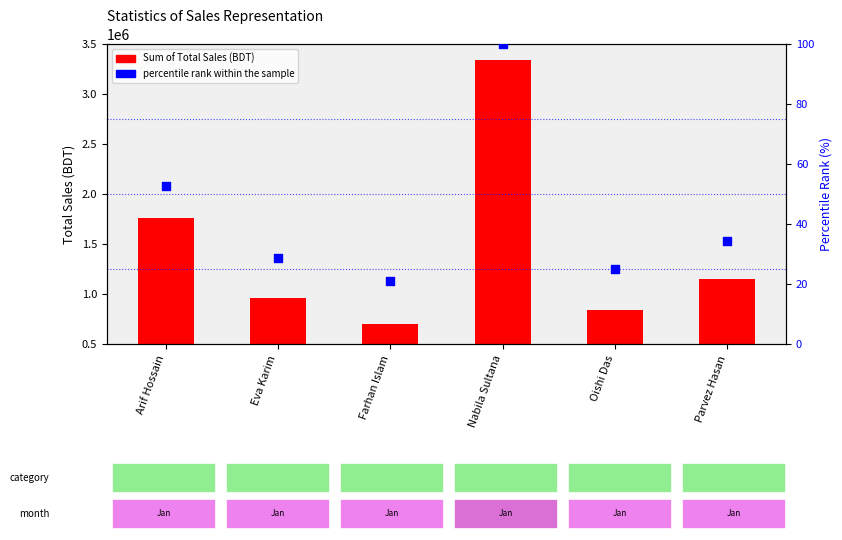

Which series reaches the minimum Y coordinate?

percentile rank within the sample